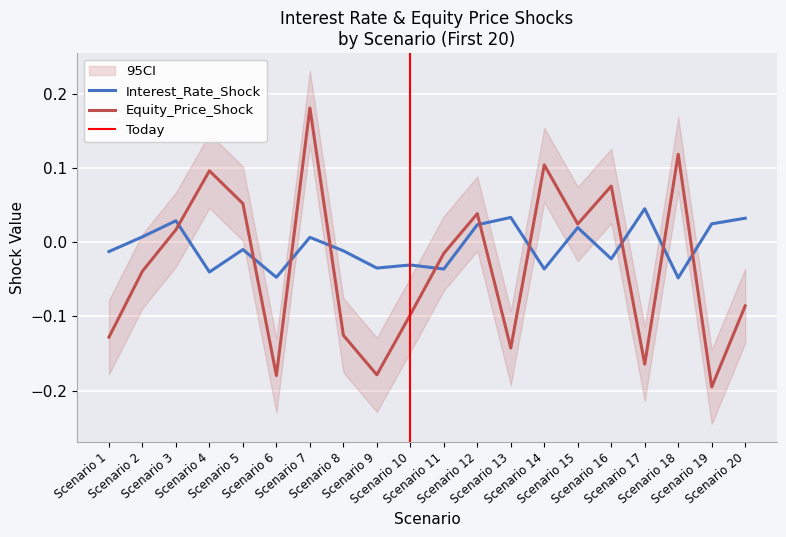

True or false: Interest_Rate_Shock and Equity_Price_Shock cross at least once.

True